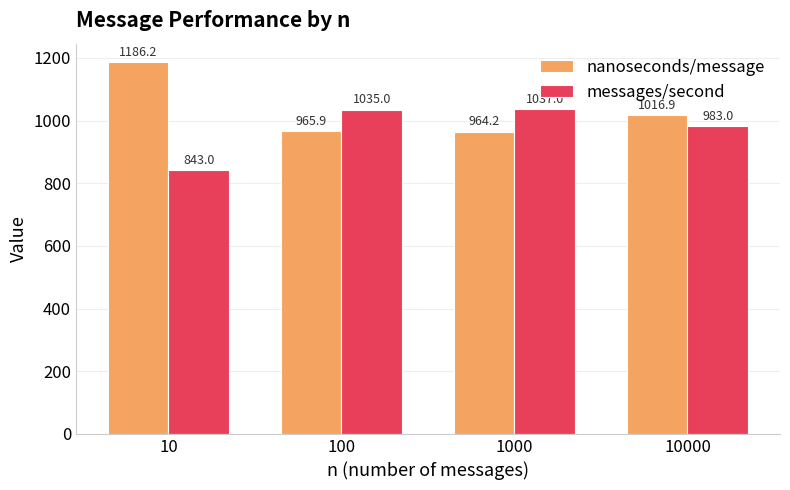

Between 1000 and 10000, which series saw the biggest shift?

messages/second